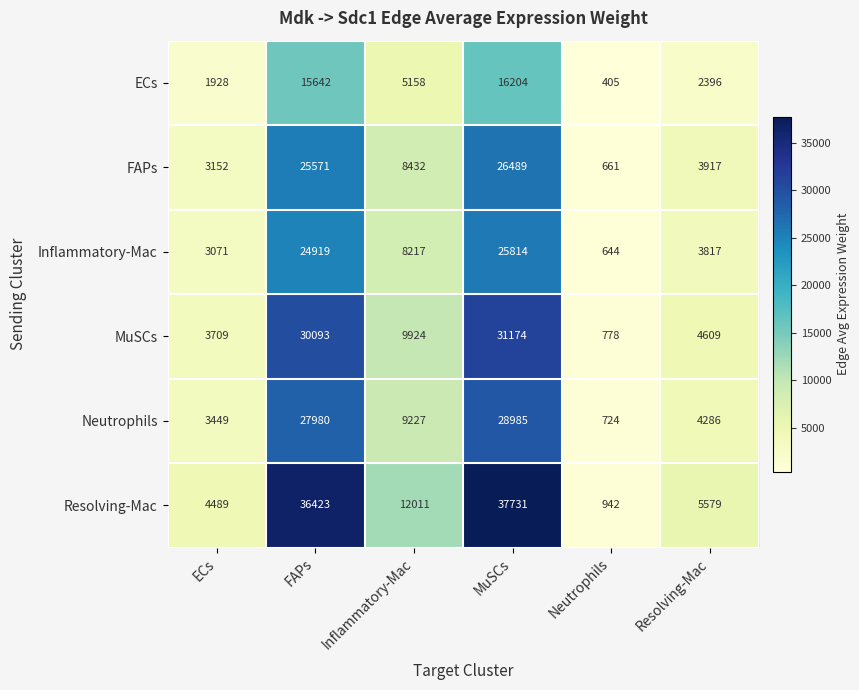

At which category is the sum across all series the highest?

MuSCs